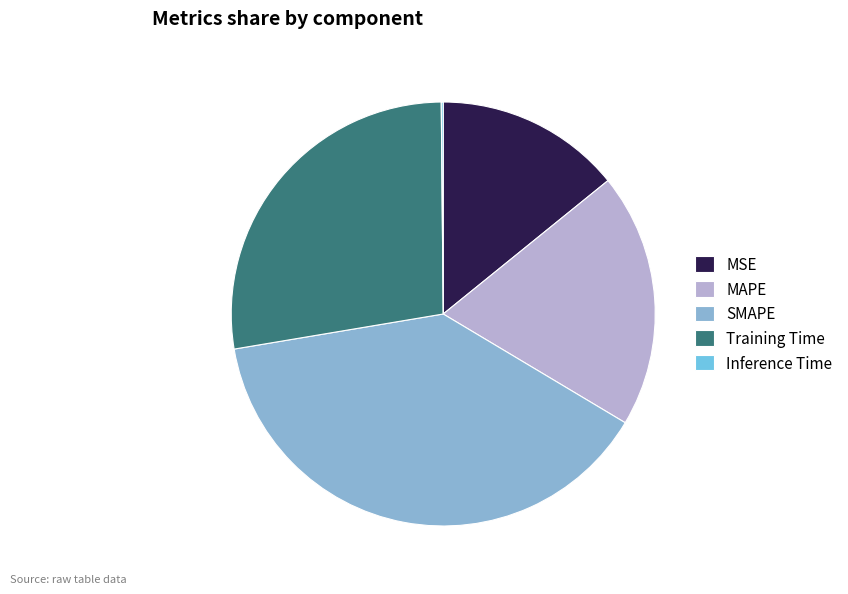

What is the change in value from Training Time to Inference Time?

-1.4